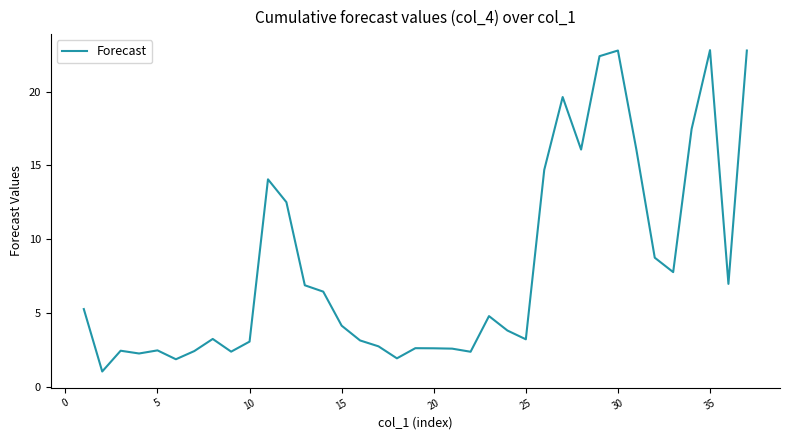

How many values are below 4?

18